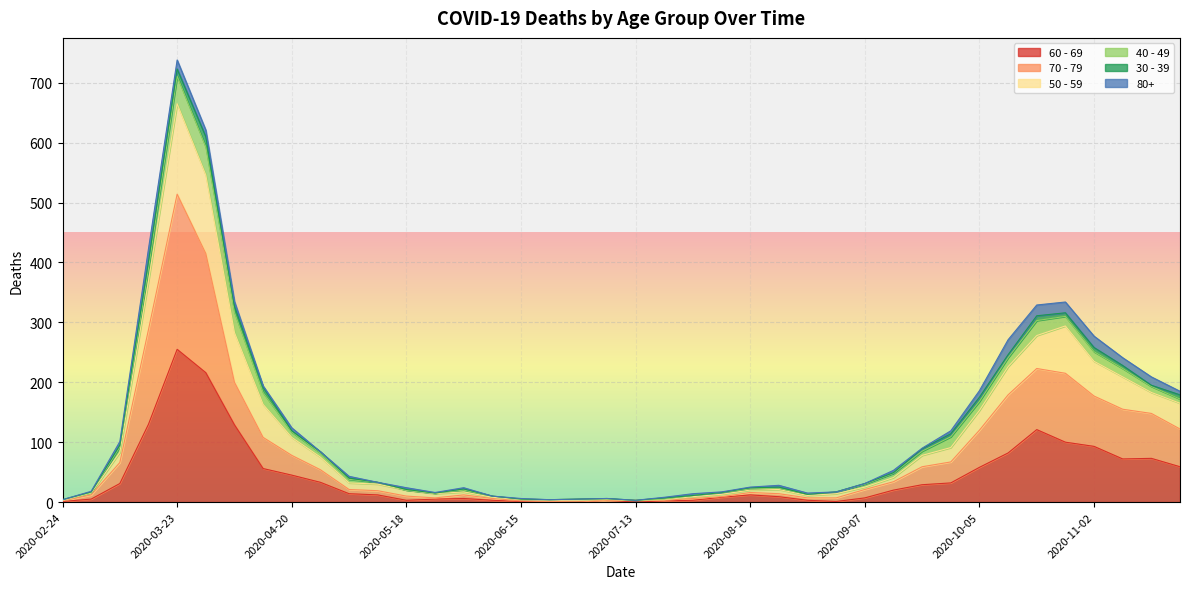

At which category is the sum across all series the highest?

2020-03-23